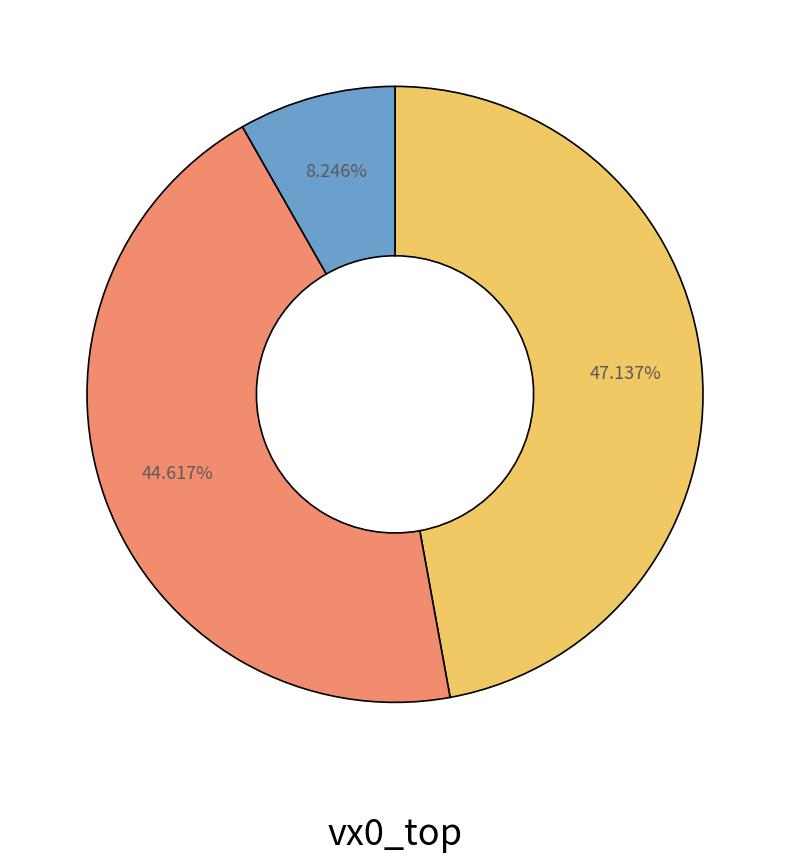

Is there any slice that represents more than half of the pie?

No